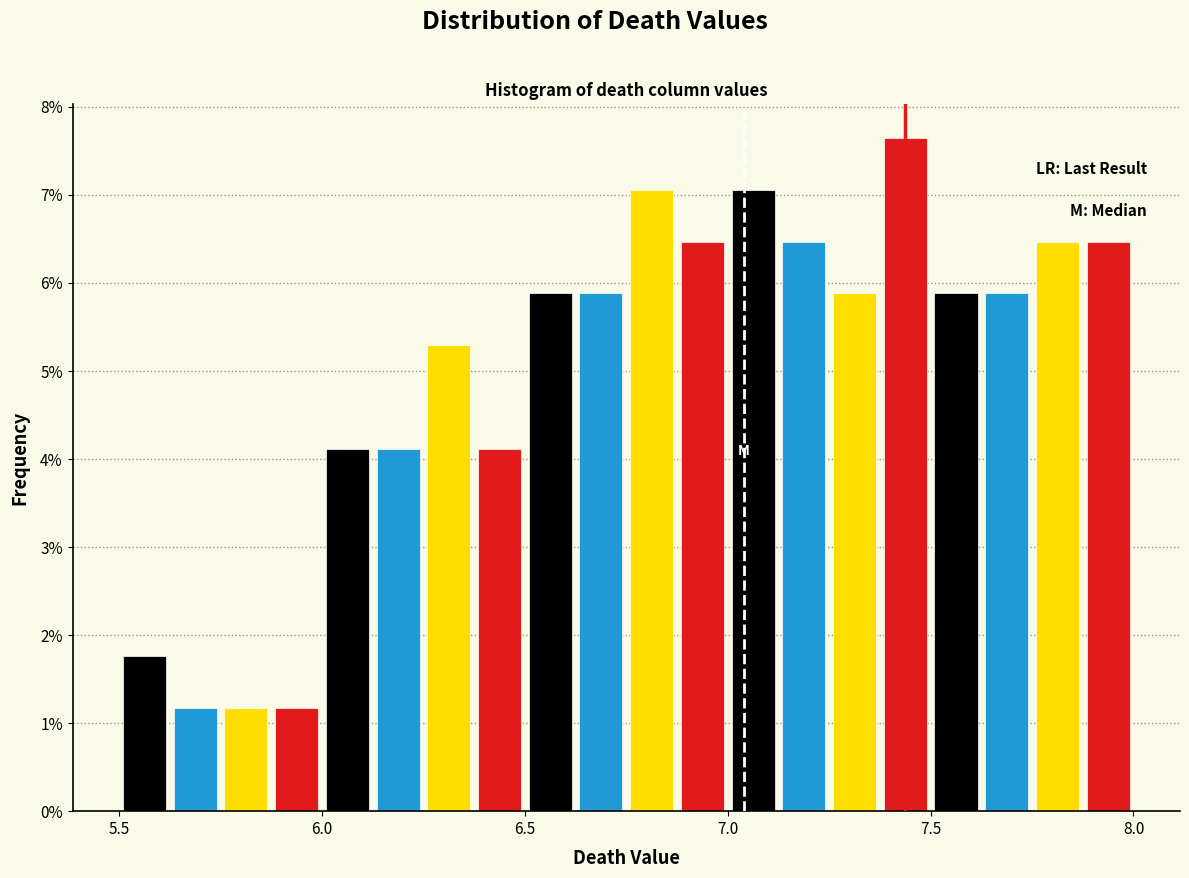

Read against the x-axis, roughly where is the centre of the tallest bar?

7.45